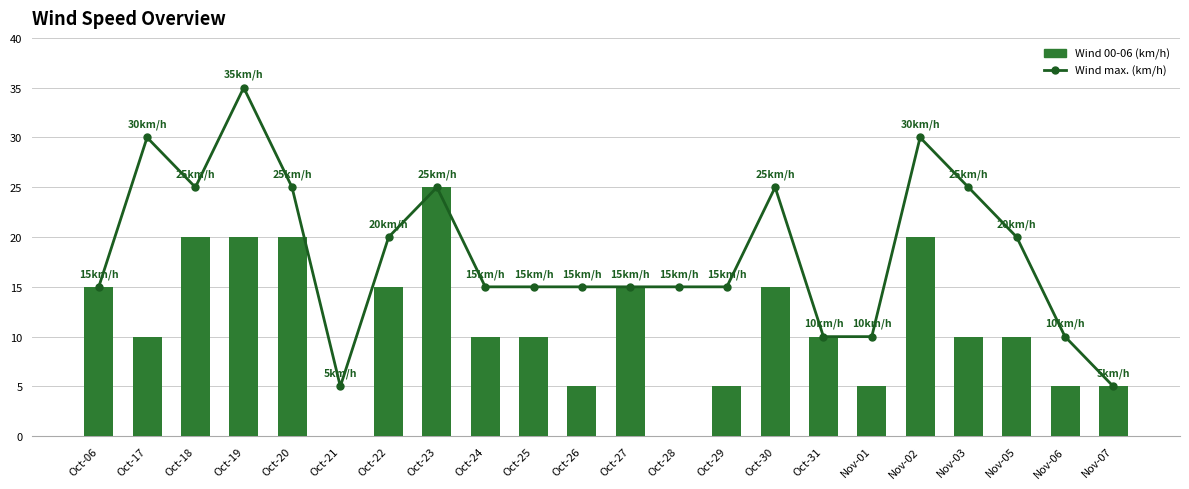

What is the label of the 4th bar from the left?

Oct-19